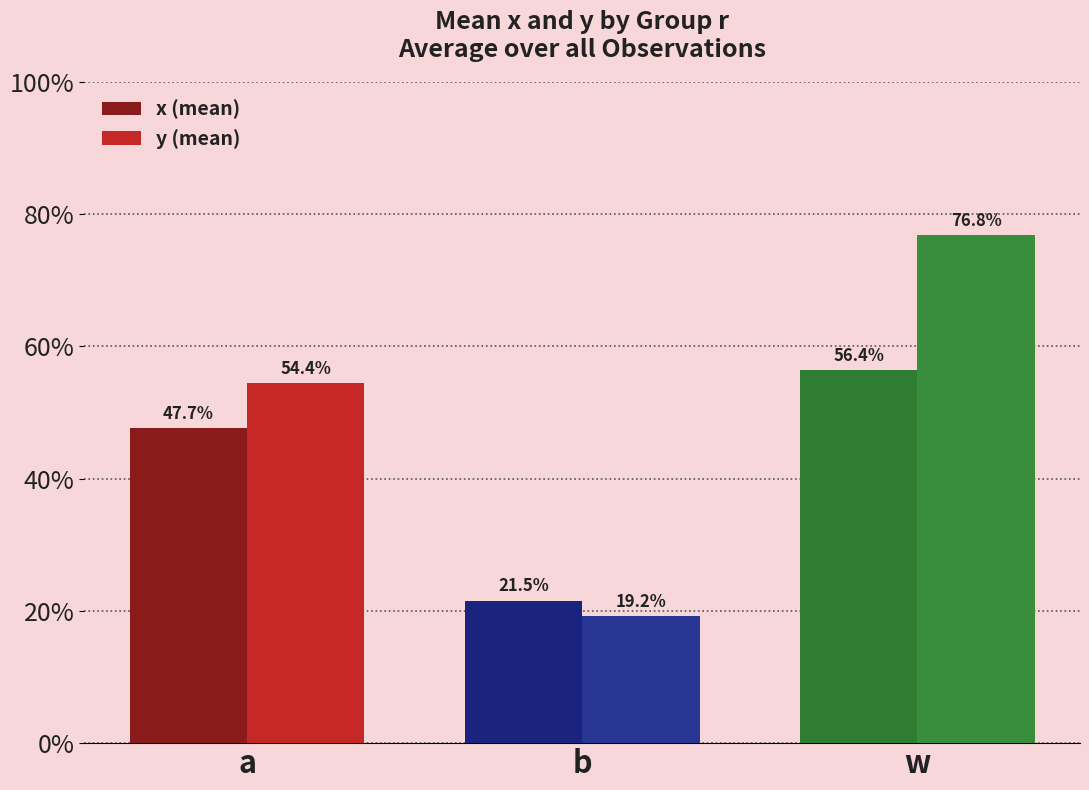

What position from the left is a?

1